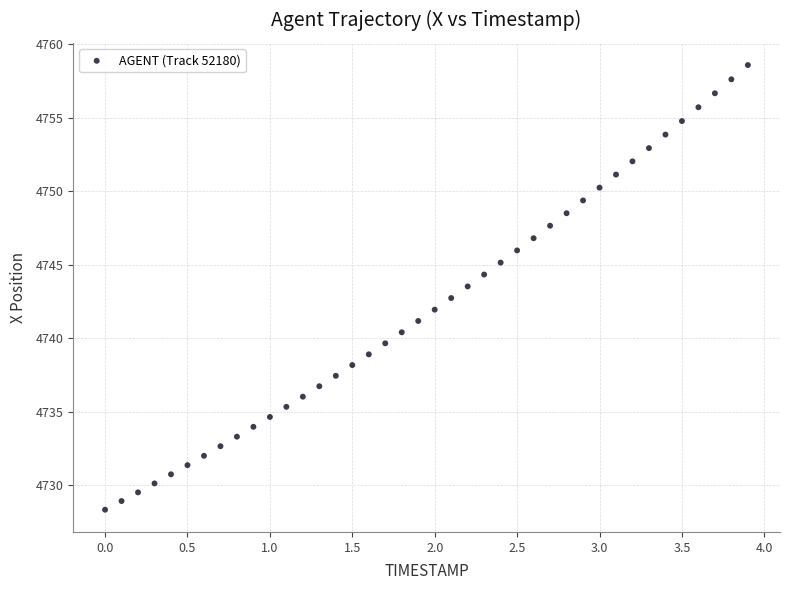

What is the range of X values (max minus min)?

3.9